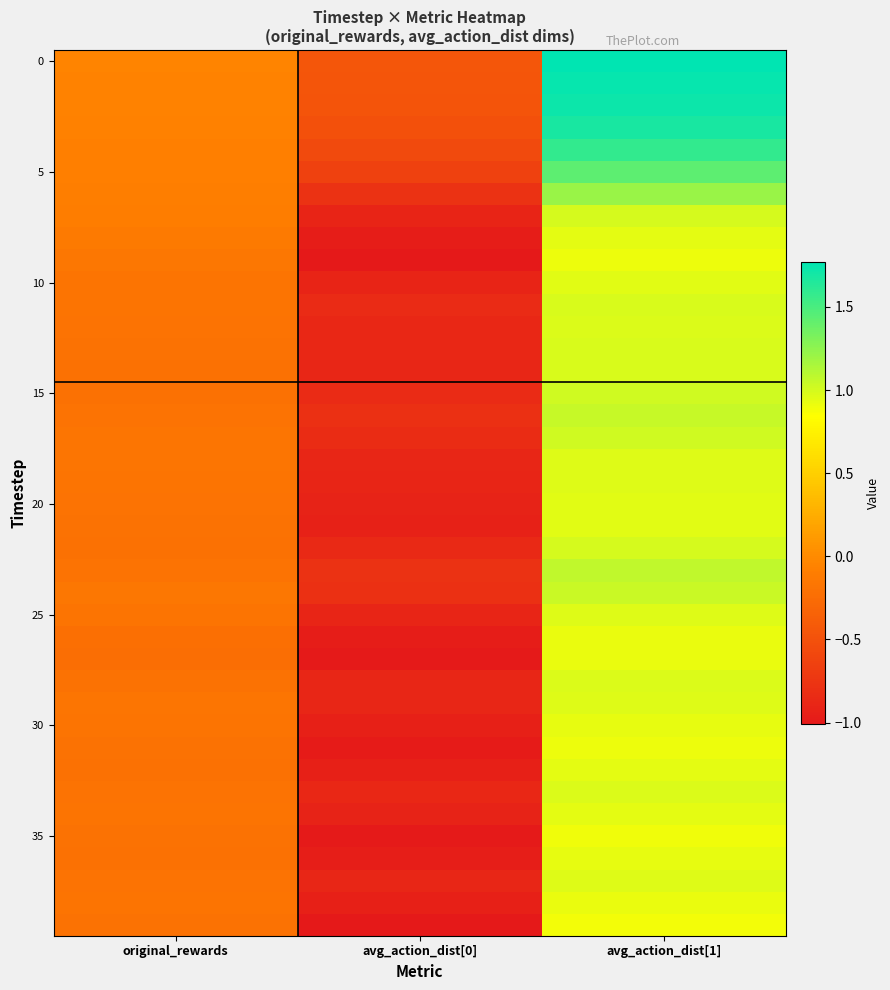

Between original_rewards and avg_action_dist[1], which is larger?

avg_action_dist[1]